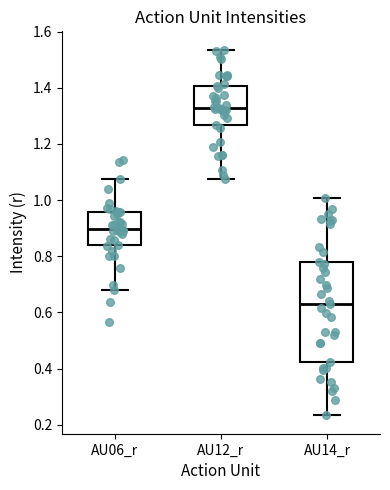

Which box's median line is the highest?

AU12_r